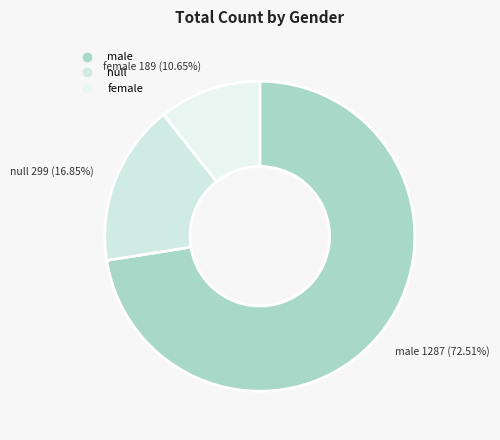

What percentage is the female slice, to the nearest percent?

11%